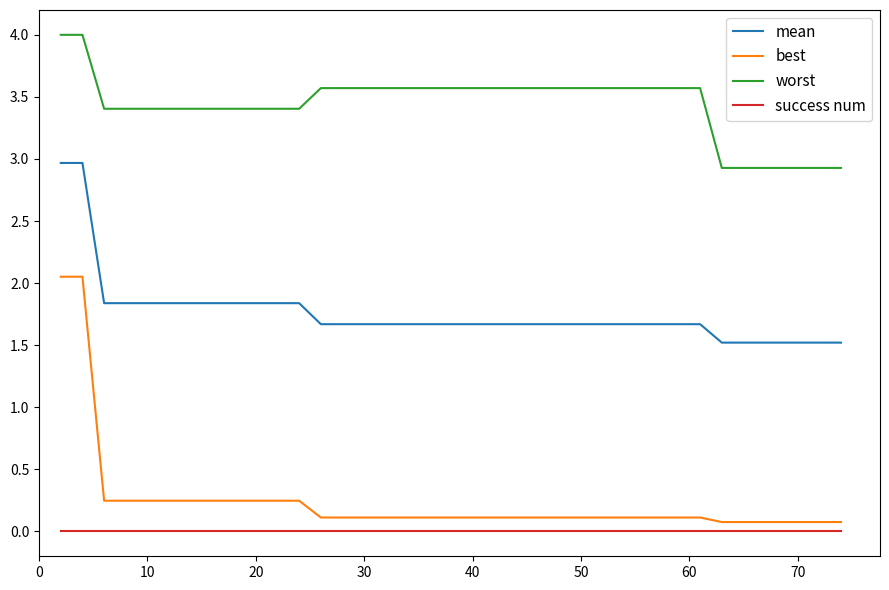

What is the greatest value displayed?

4.0